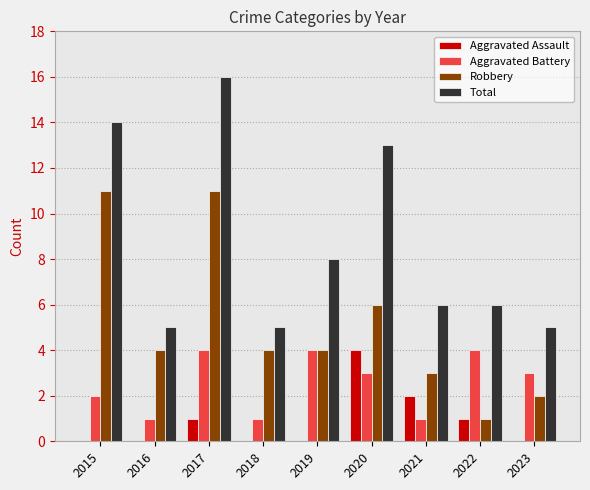

True or false: Aggravated Battery has a value of 3 at 2020.

True